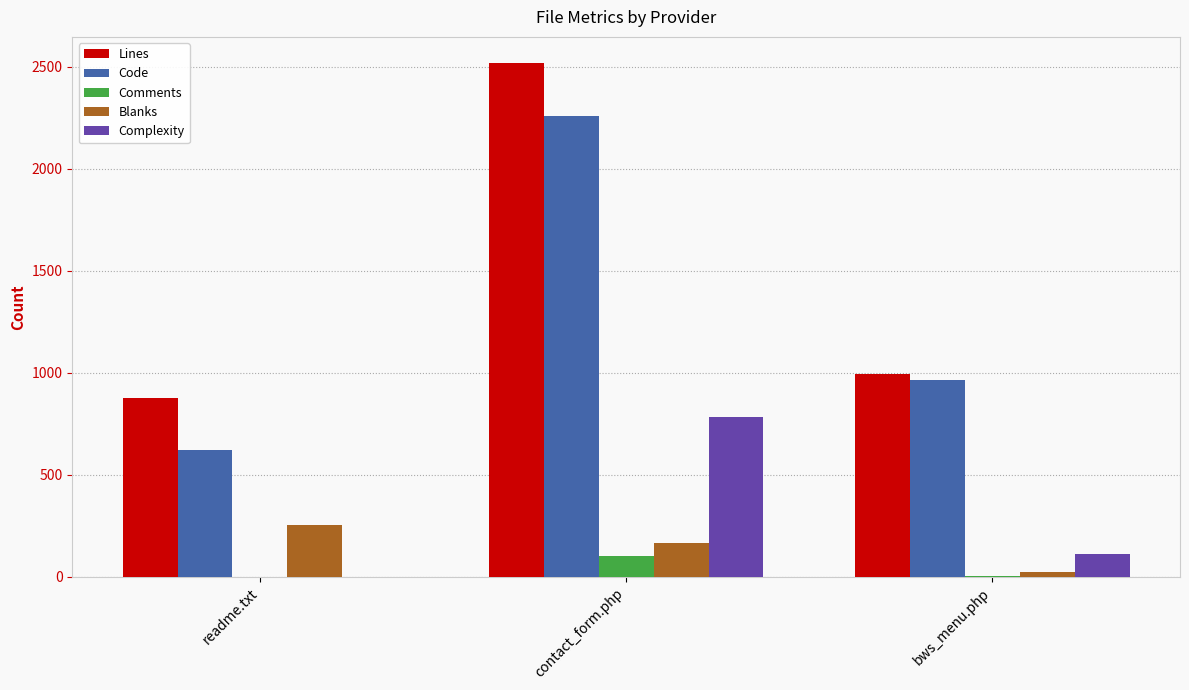

At which label does Blanks first exceed 164?

readme.txt